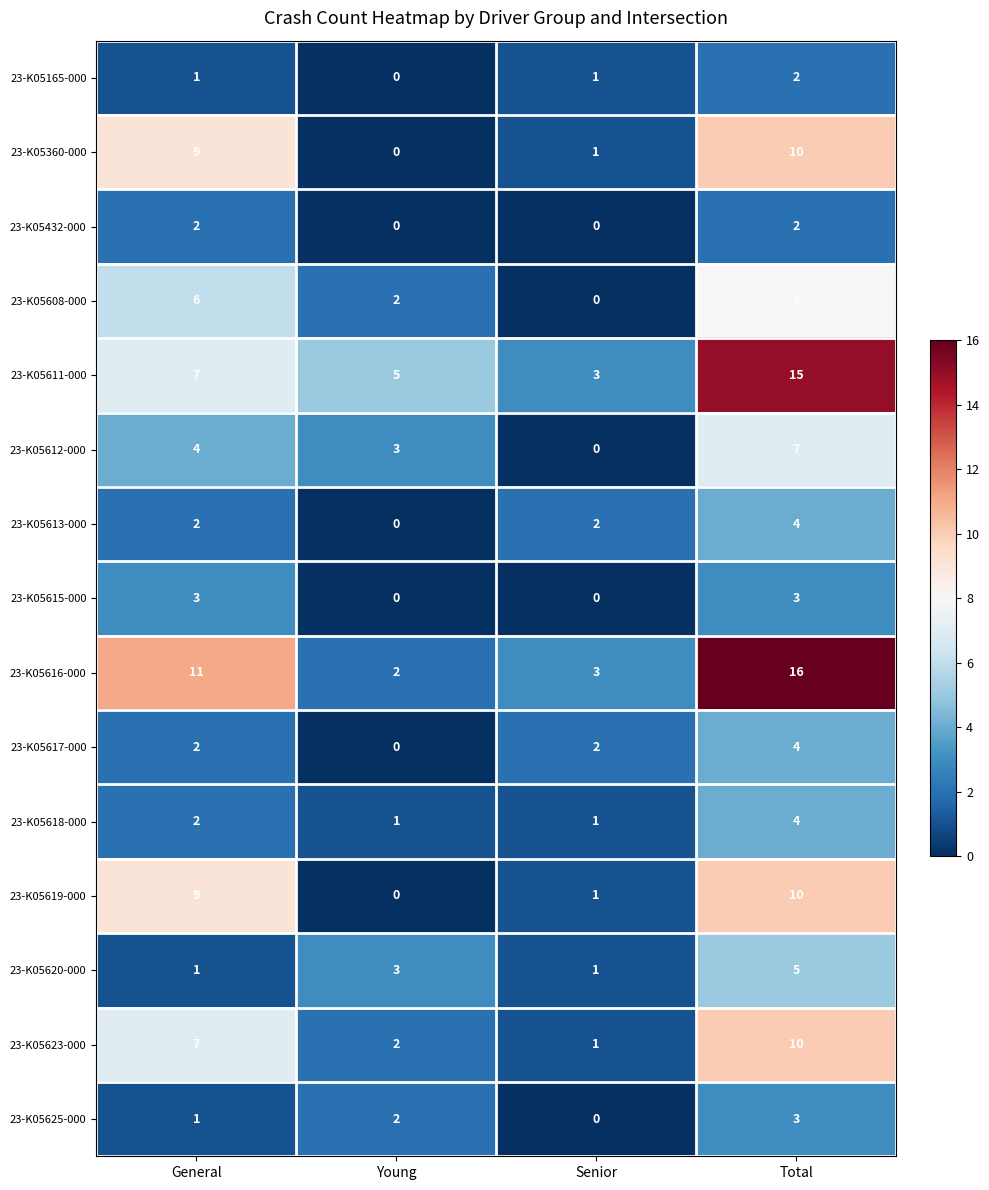

How many distinct data groups are displayed?

15